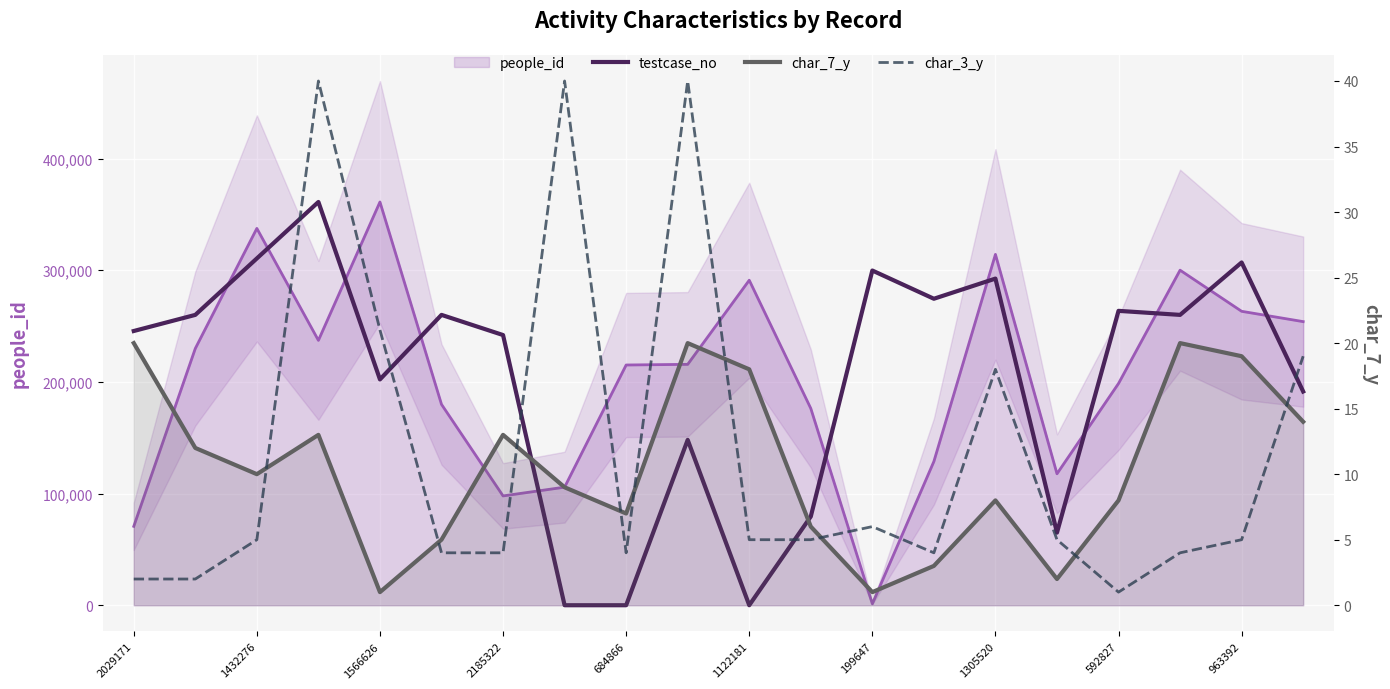

What is the difference between the highest and lowest values at 15?

65006.6